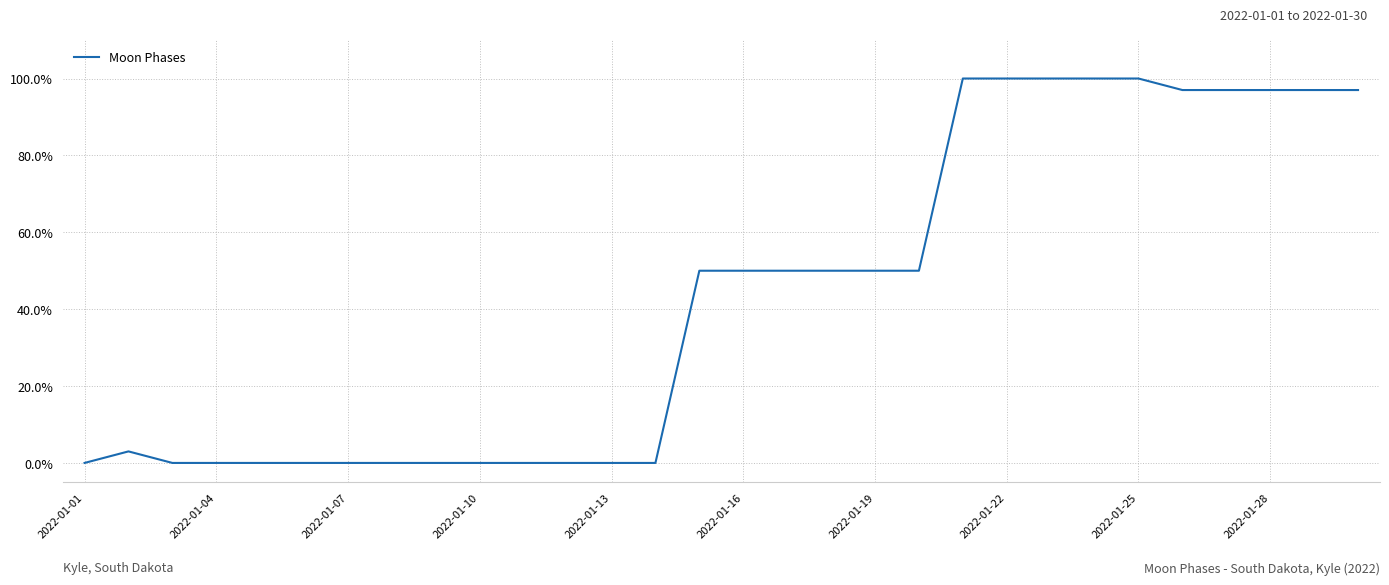

What is the difference between the maximum and minimum values?

100